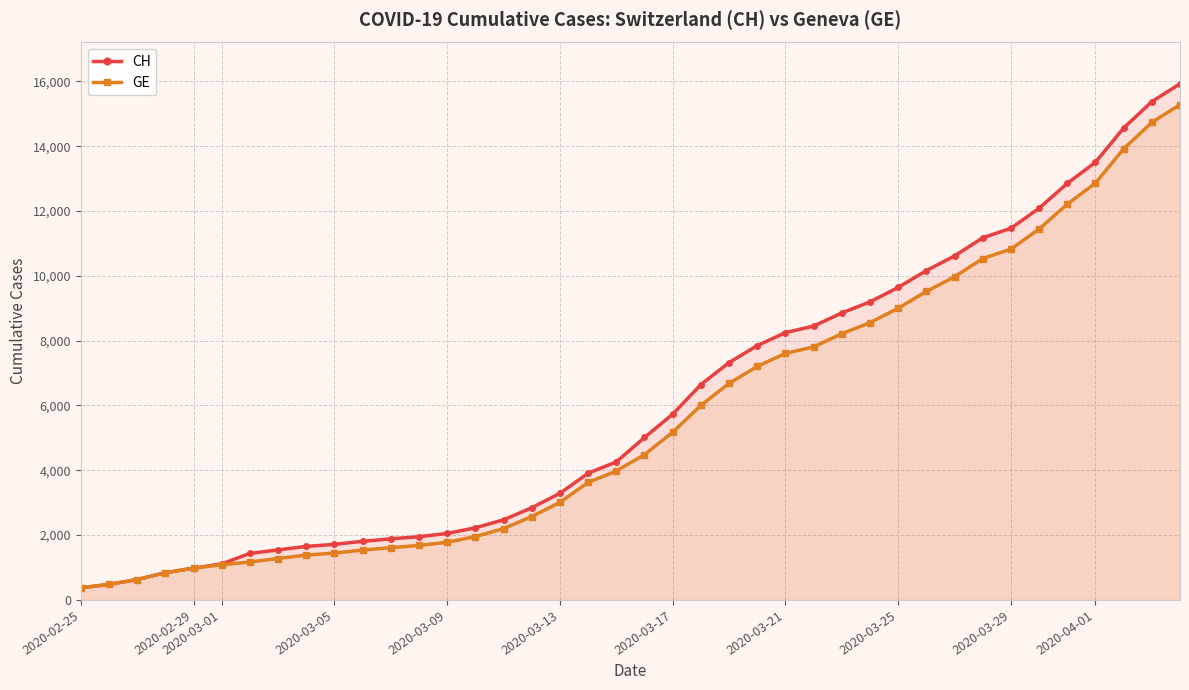

Which series has the widest spread of values?

CH